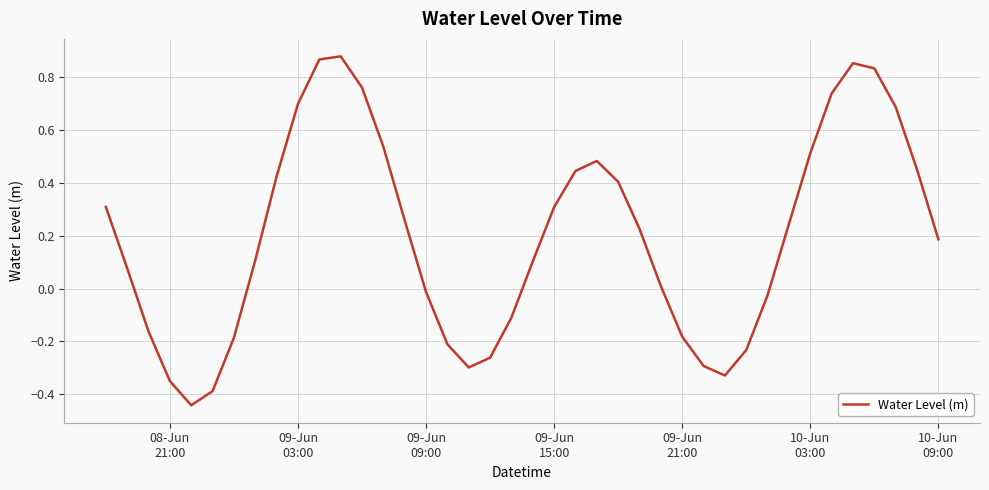

What is the minimum value shown in the chart?

-0.4